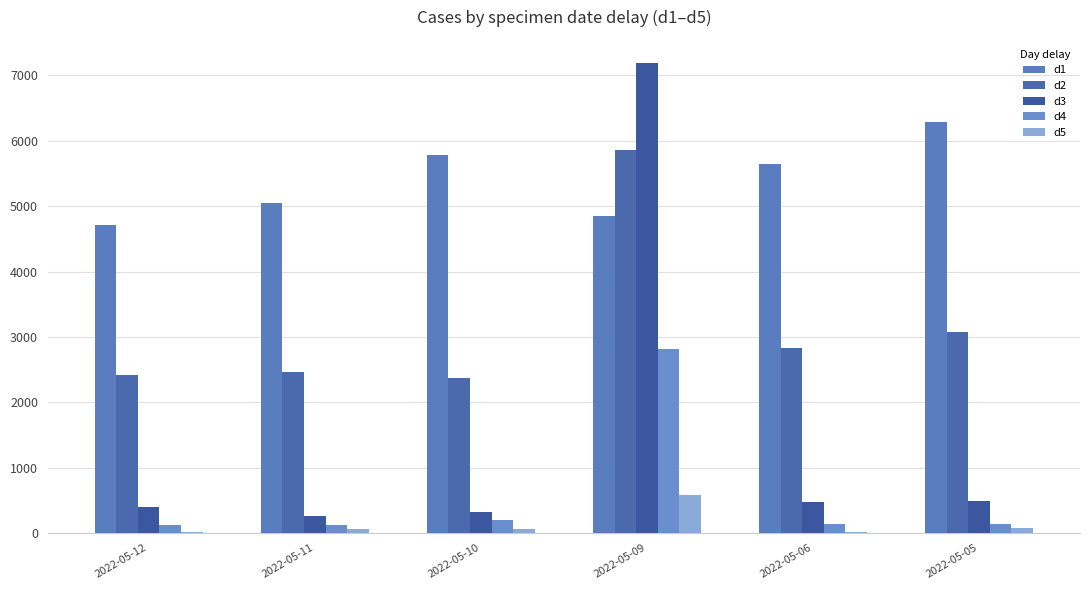

How many series are shown in this chart?

5